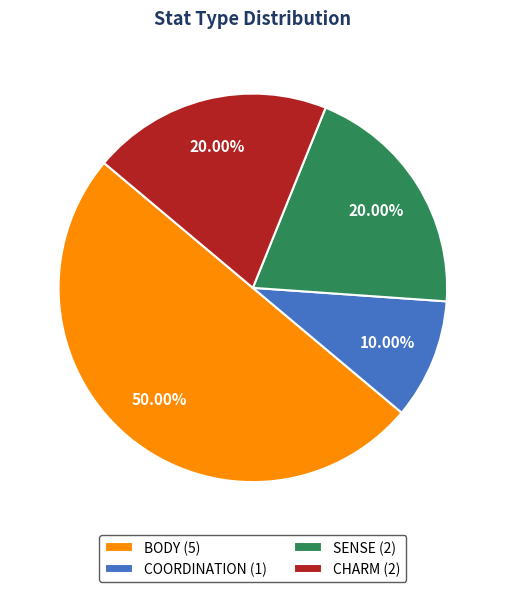

What percentage do COORDINATION and CHARM together represent?

30.0%